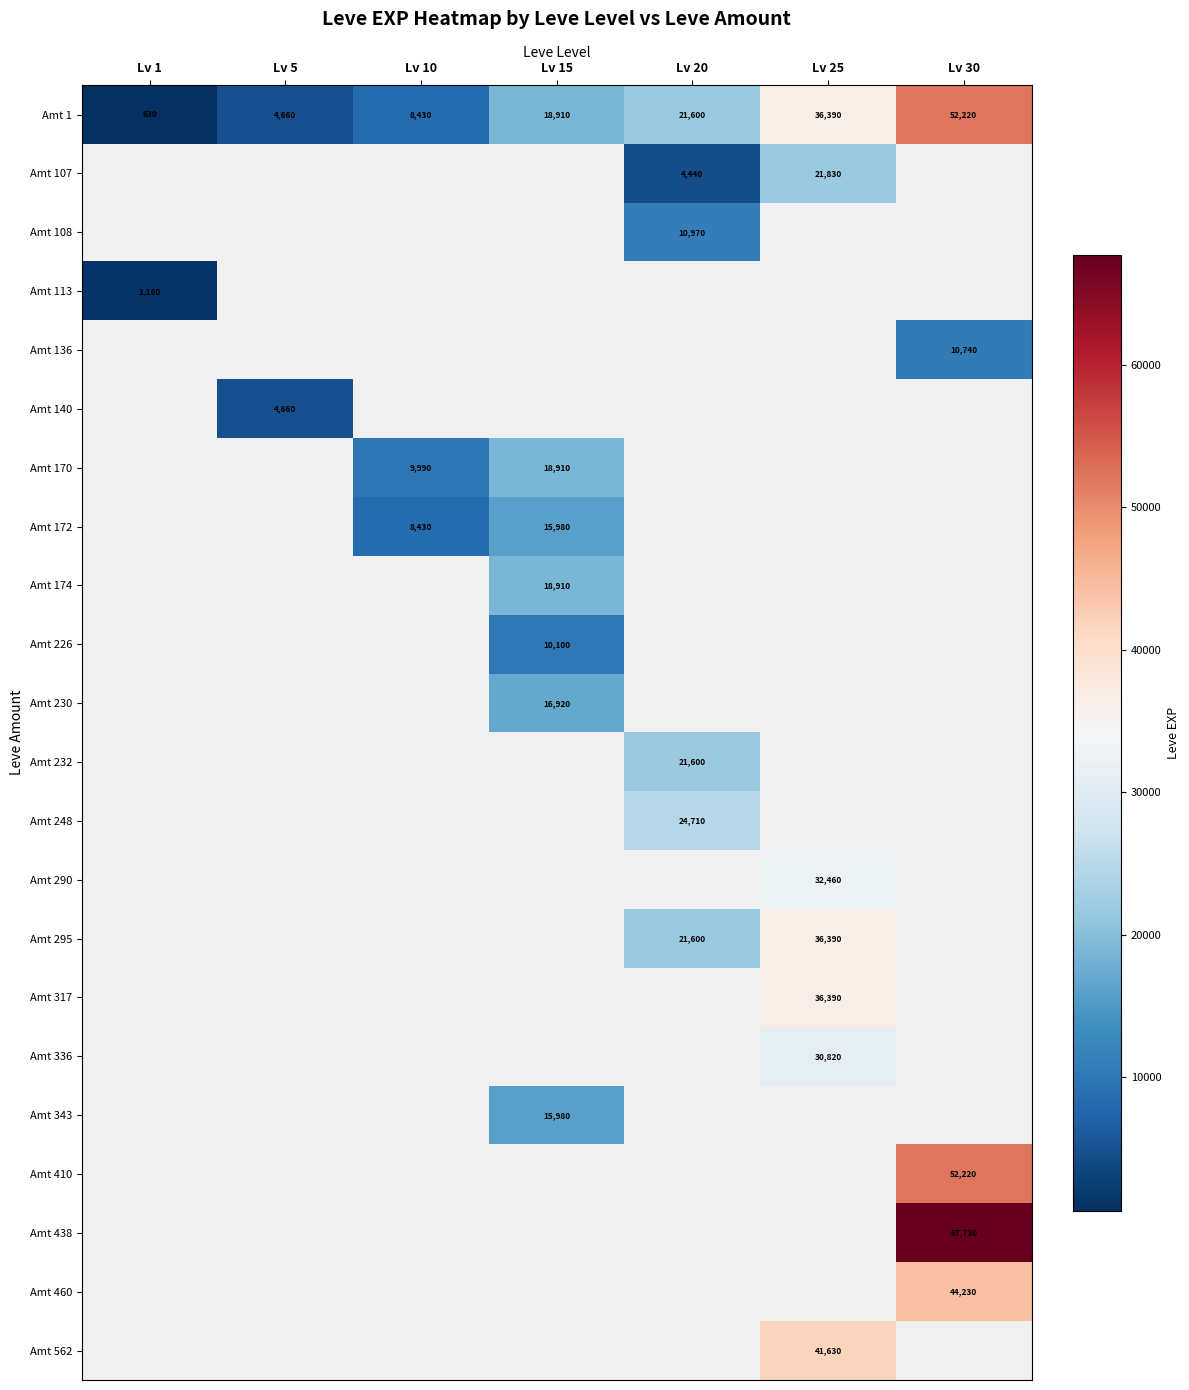

Is it true that Amt 172 equals 14961 at Lv 10?

False